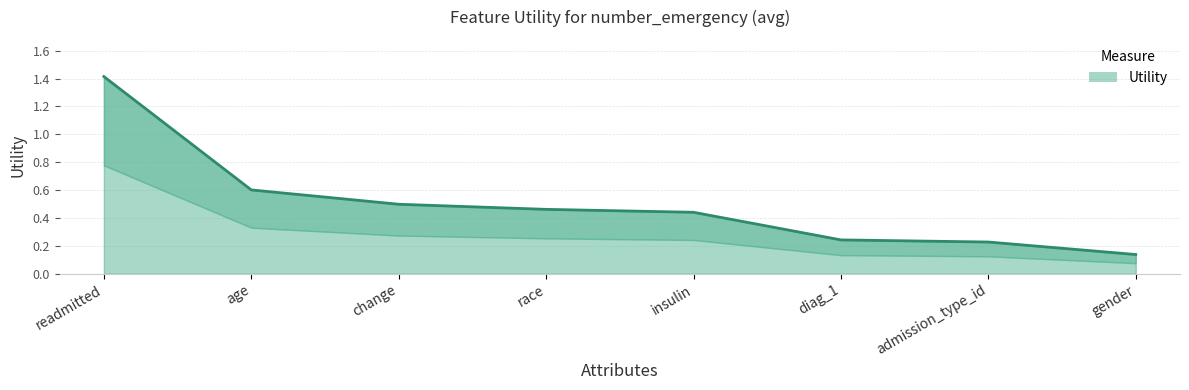

What is the difference between the maximum and minimum values?

1.3